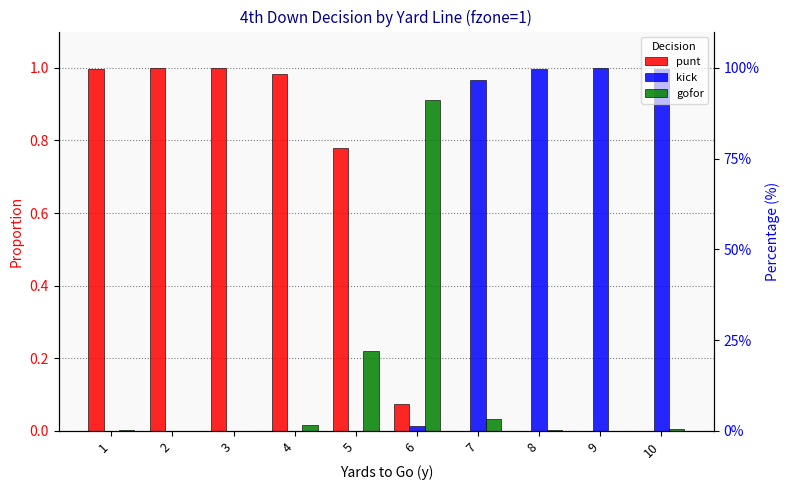

Between 4 and 5, which is larger?

4